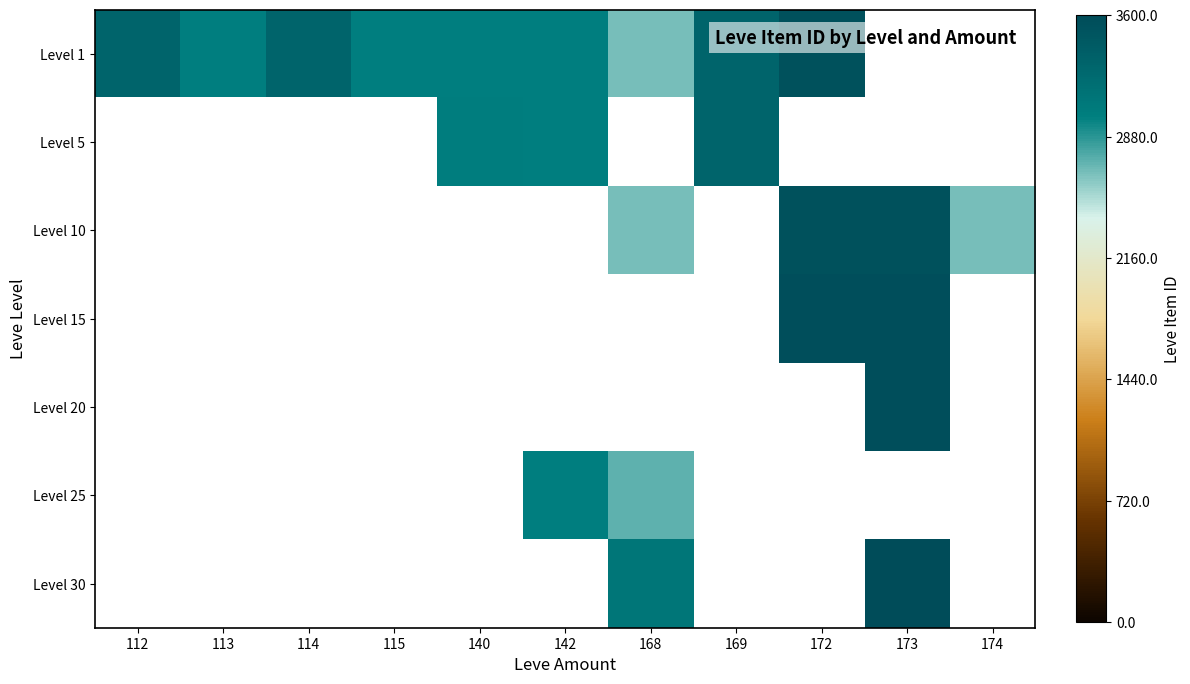

Which series has the widest spread of values?

Level 1